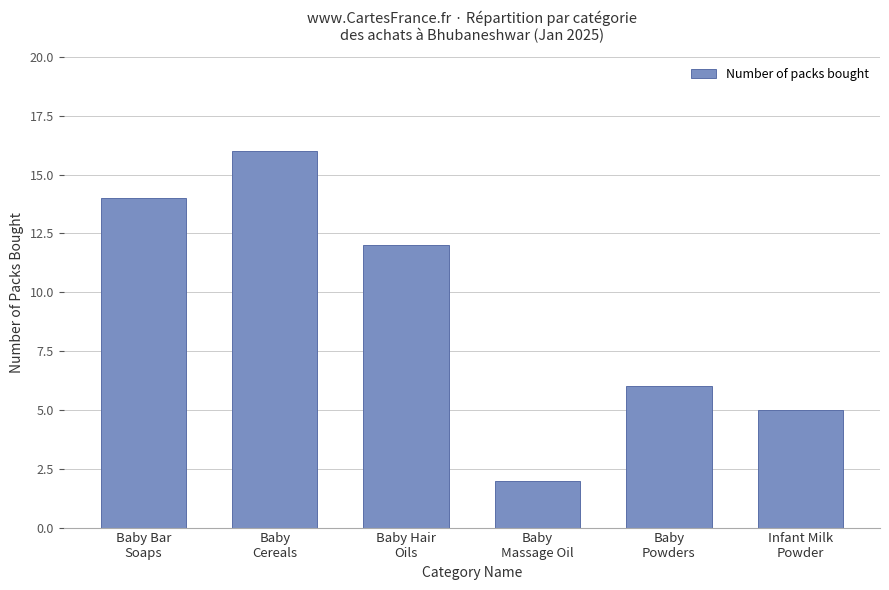

What position from the left is Baby Bar
Soaps?

1